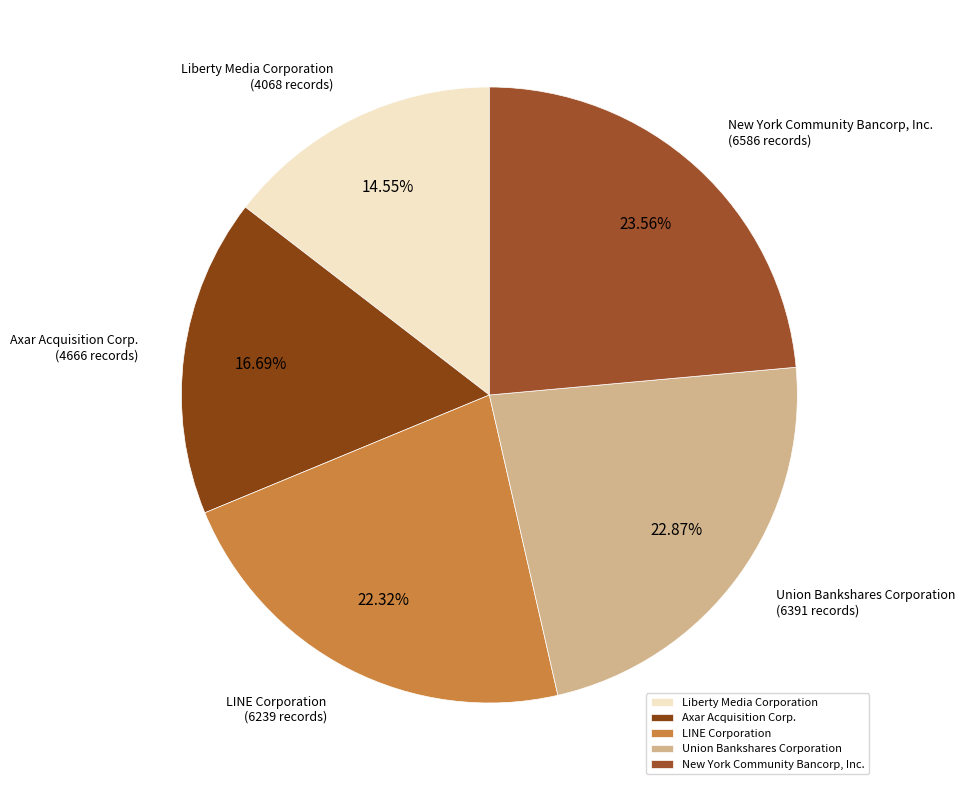

Is there a majority slice in this chart?

No